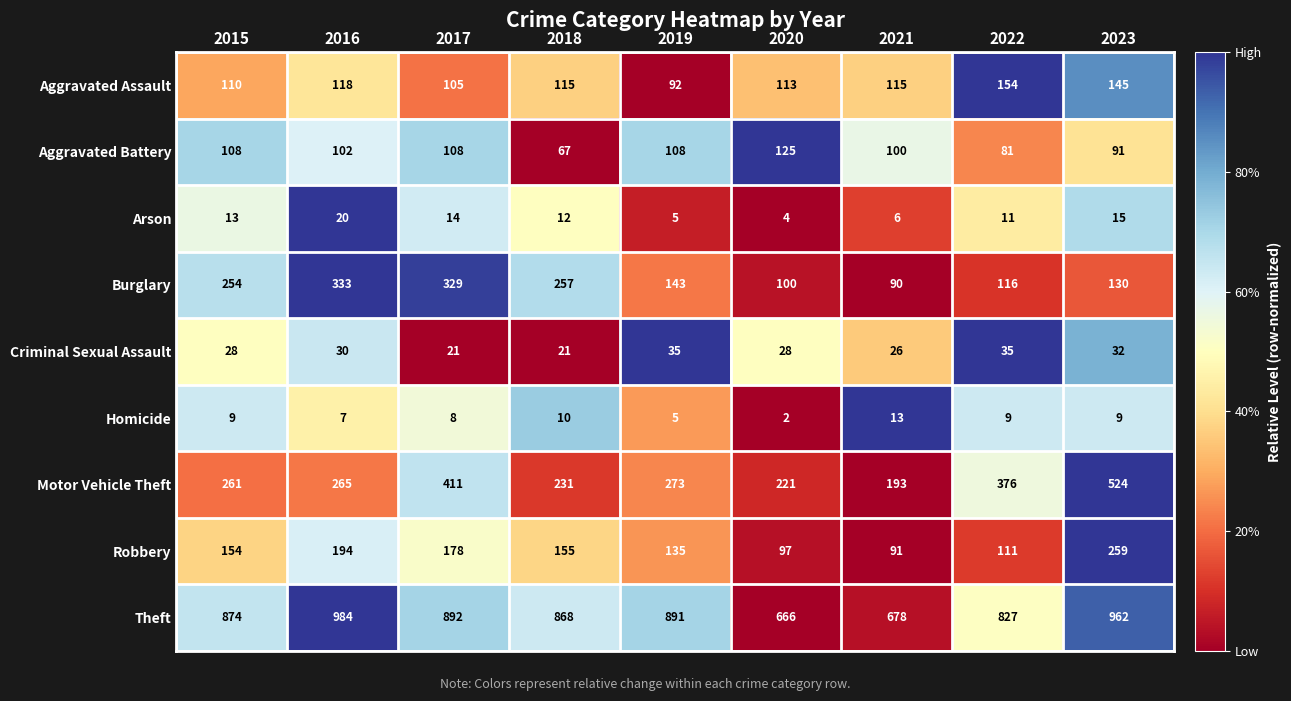

How many categories are shown in the chart?

9